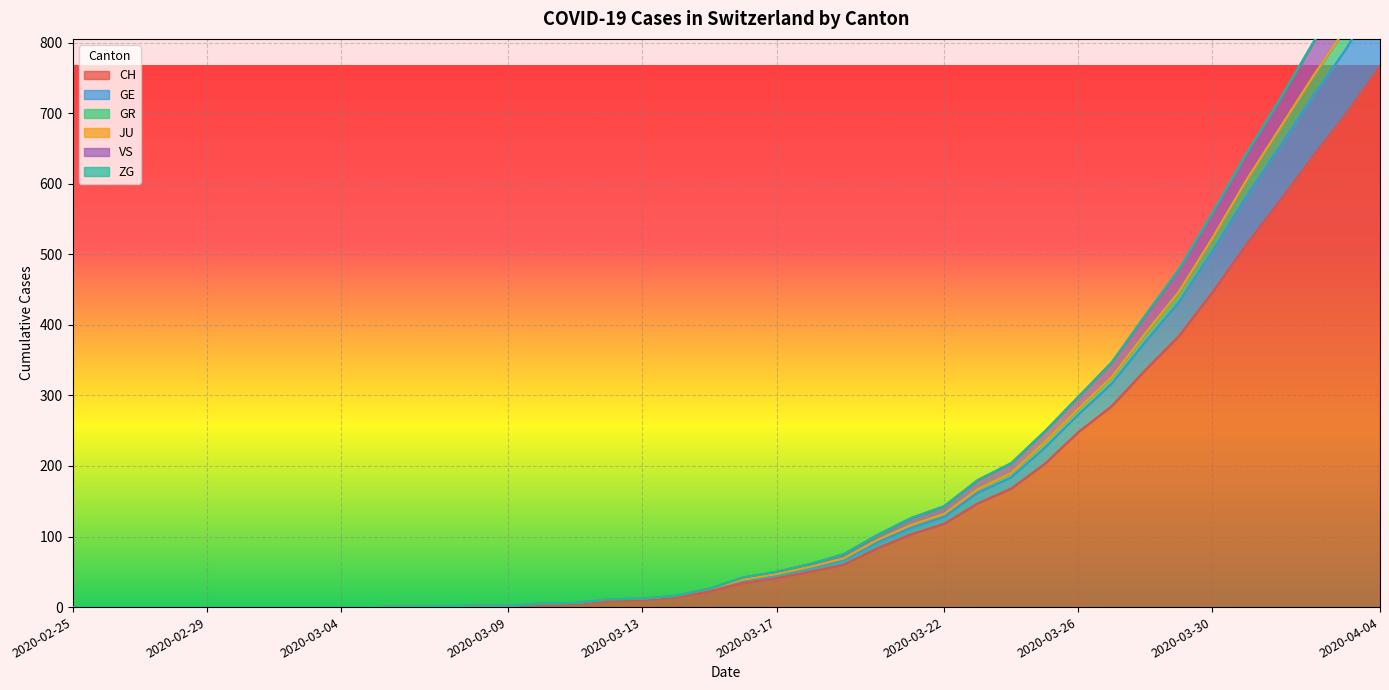

What is the value of the GR point at the 22nd from the left?

47